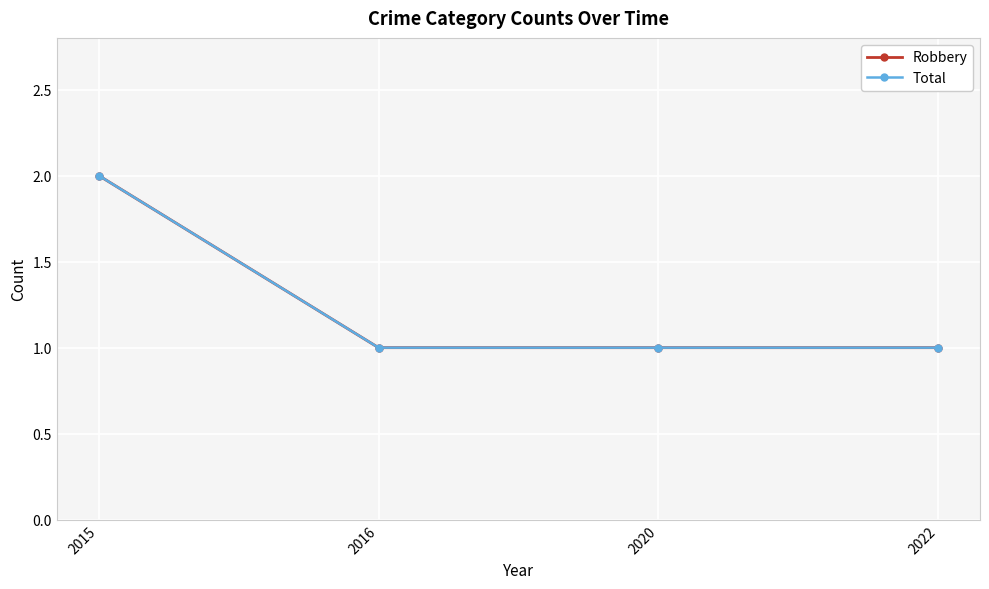

What is the value of the Robbery point at the 2nd from the left?

1